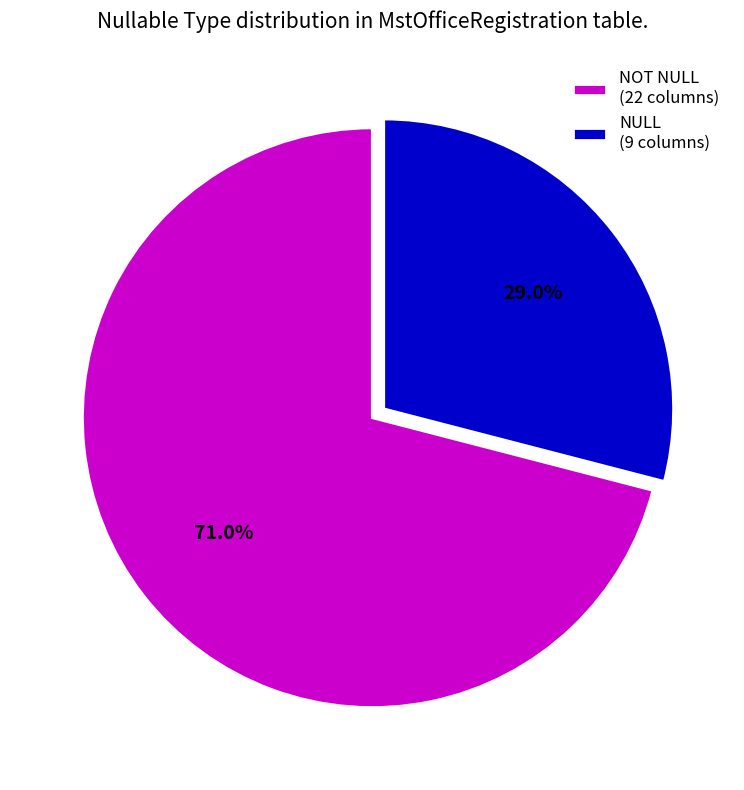

What is the largest slice in the pie chart?

NOT NULL